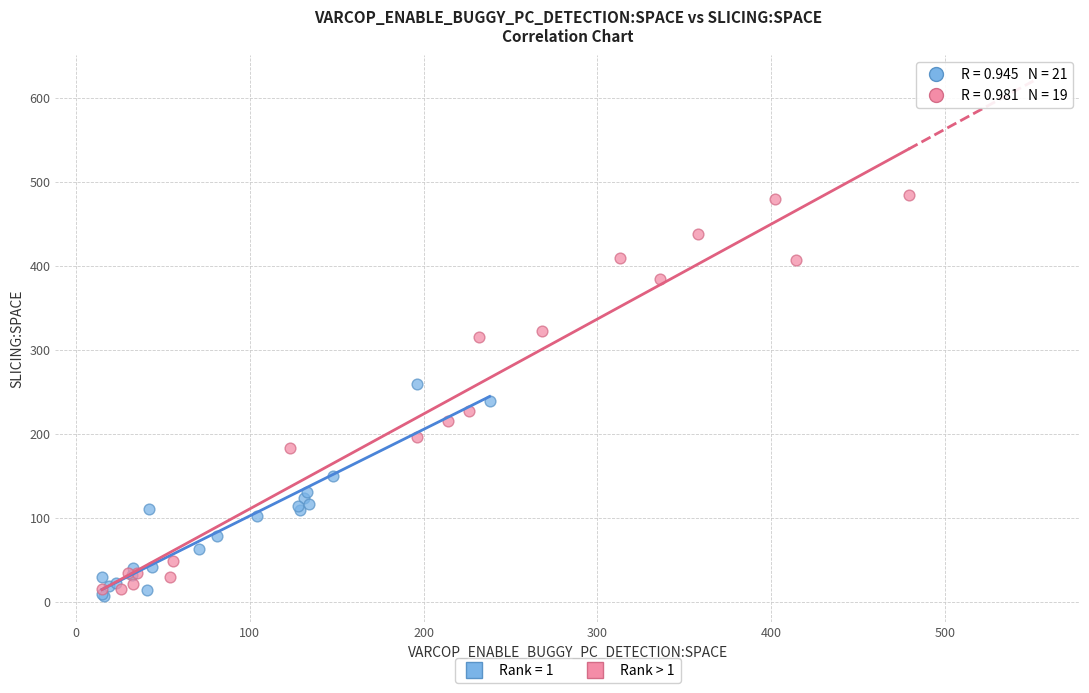

Which series contains the highest Y value?

Rank > 1